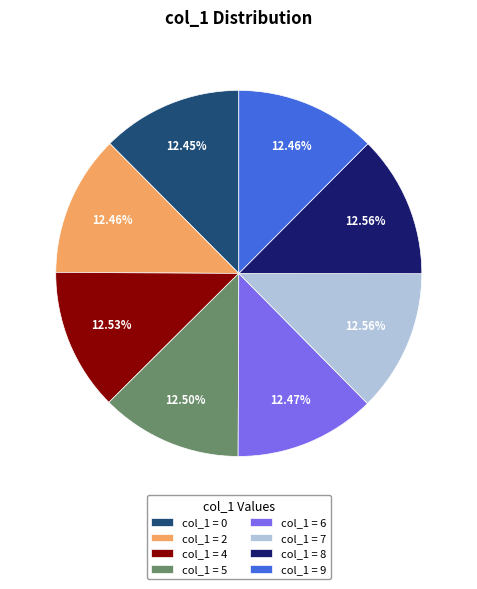

Does any single category account for the majority?

No